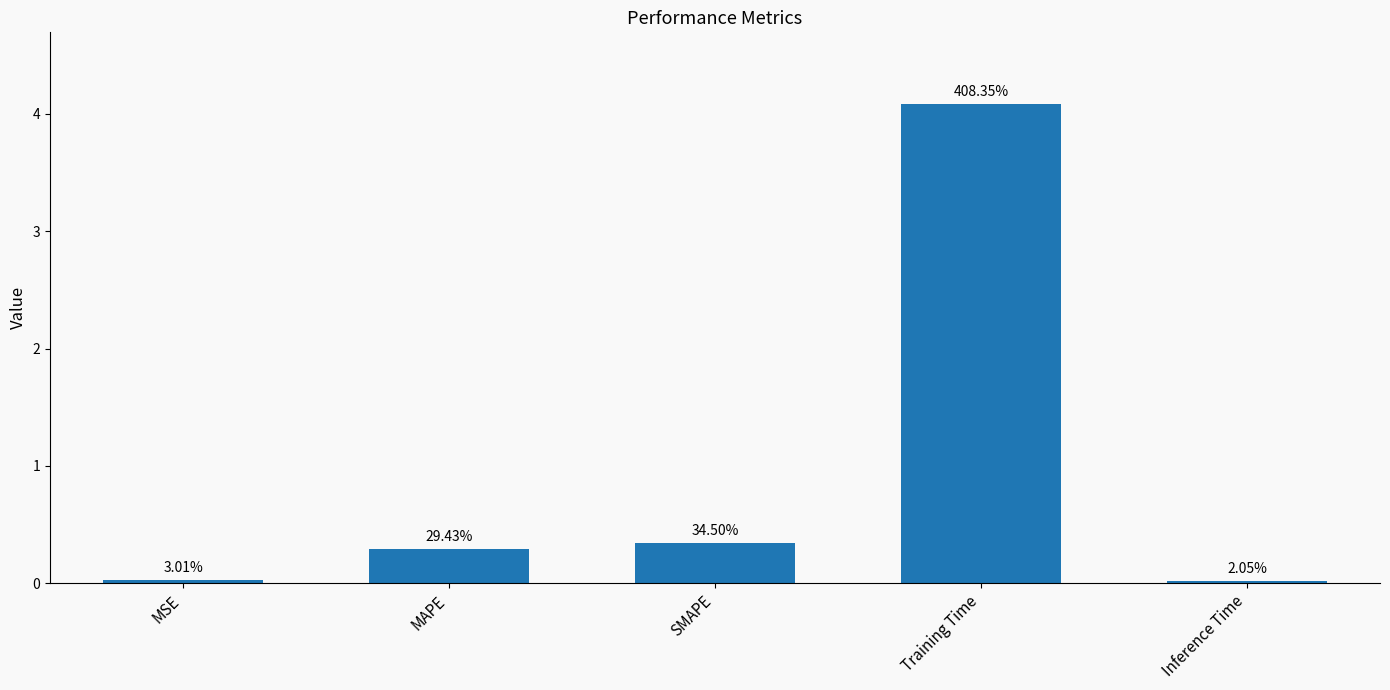

What value does the data have at Training Time?

4.1